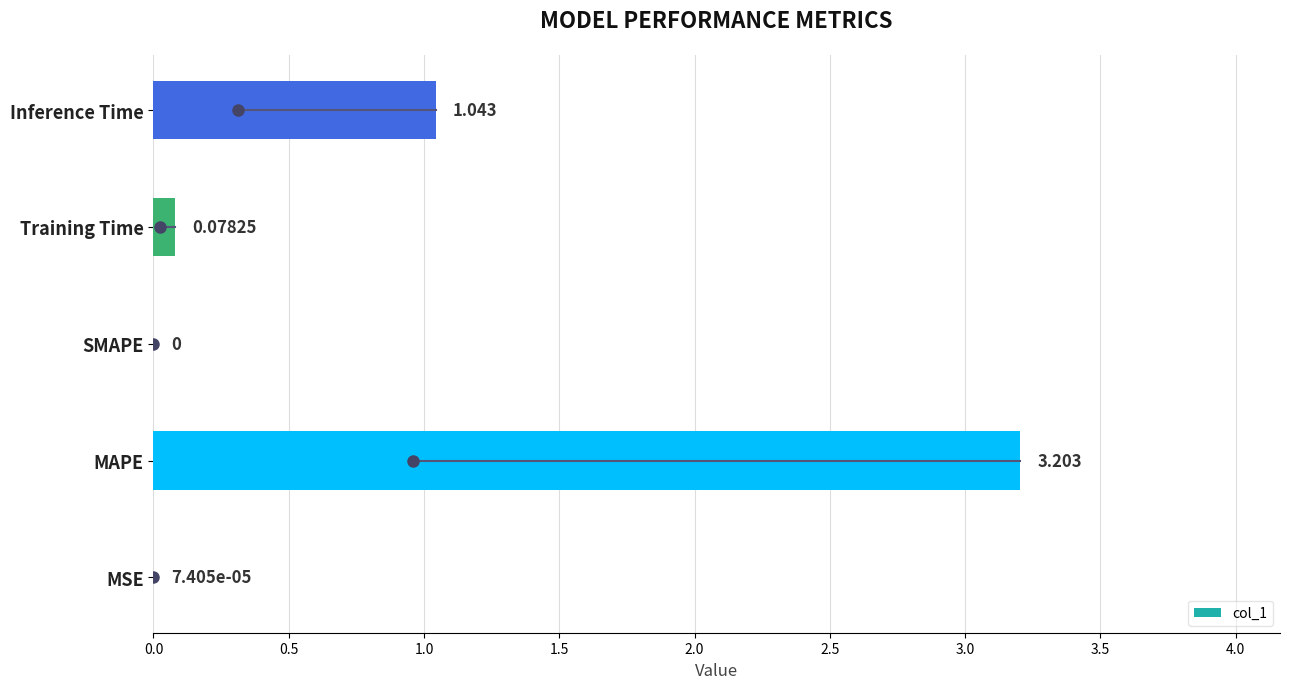

Which category has the highest value across all series?

MAPE